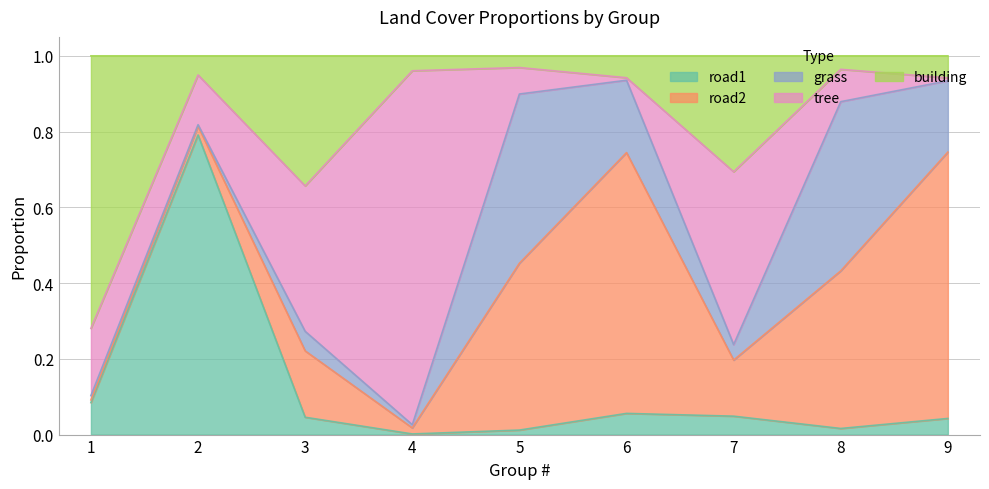

True or false: tree and grass intersect in this chart.

True